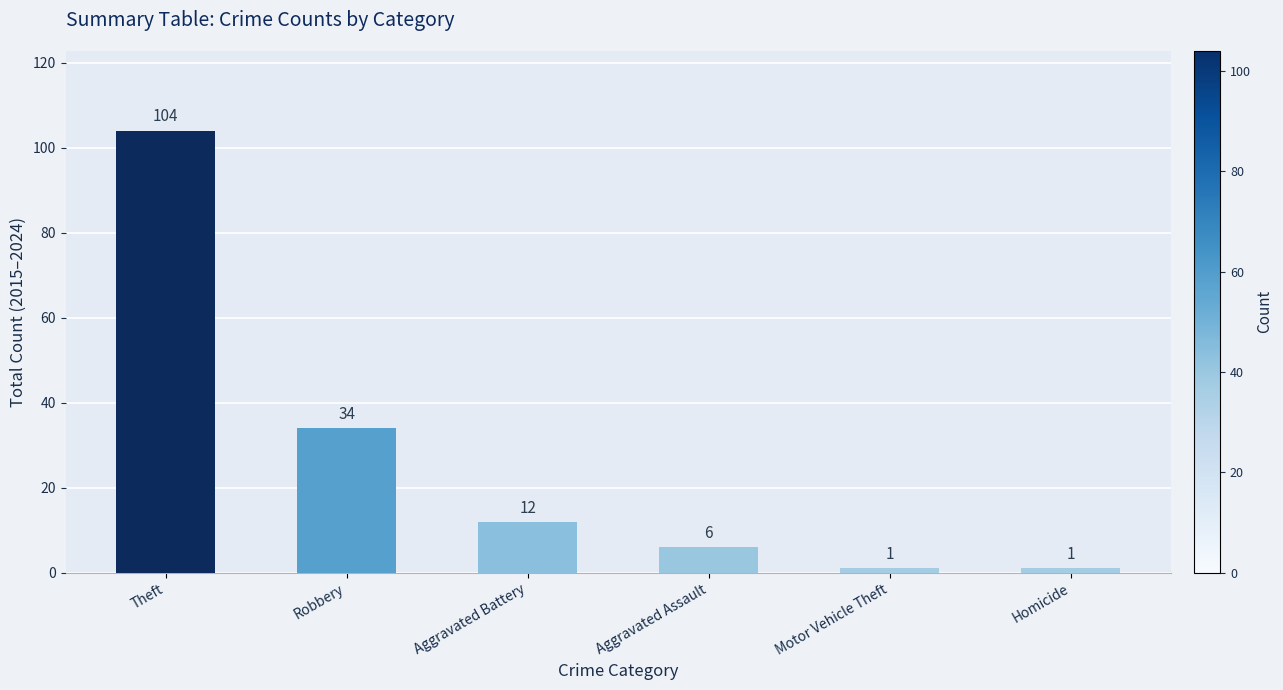

How many data points does each series have?

6